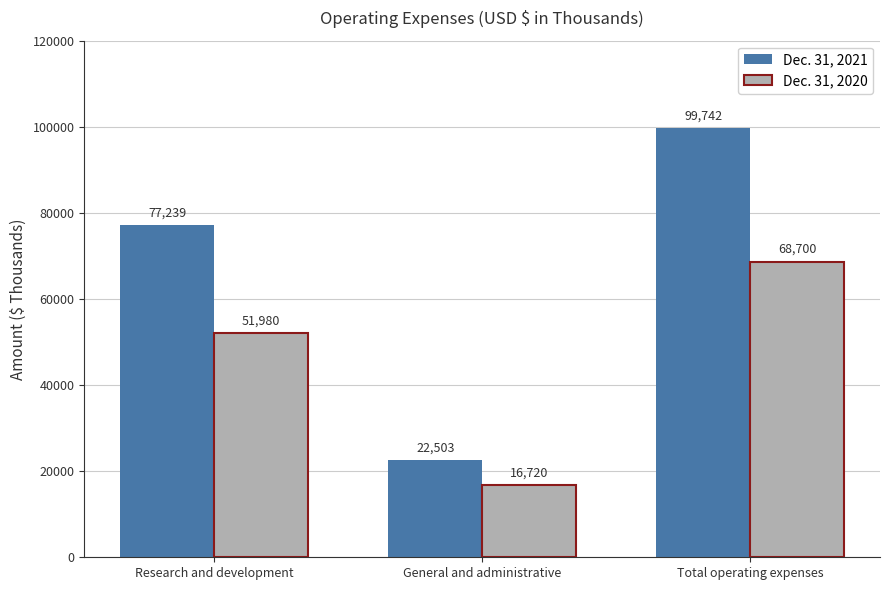

Reading left to right, list all the values displayed in this chart.

Dec. 31, 2021: 77239	22503	99742
Dec. 31, 2020: 51980	16720	68700